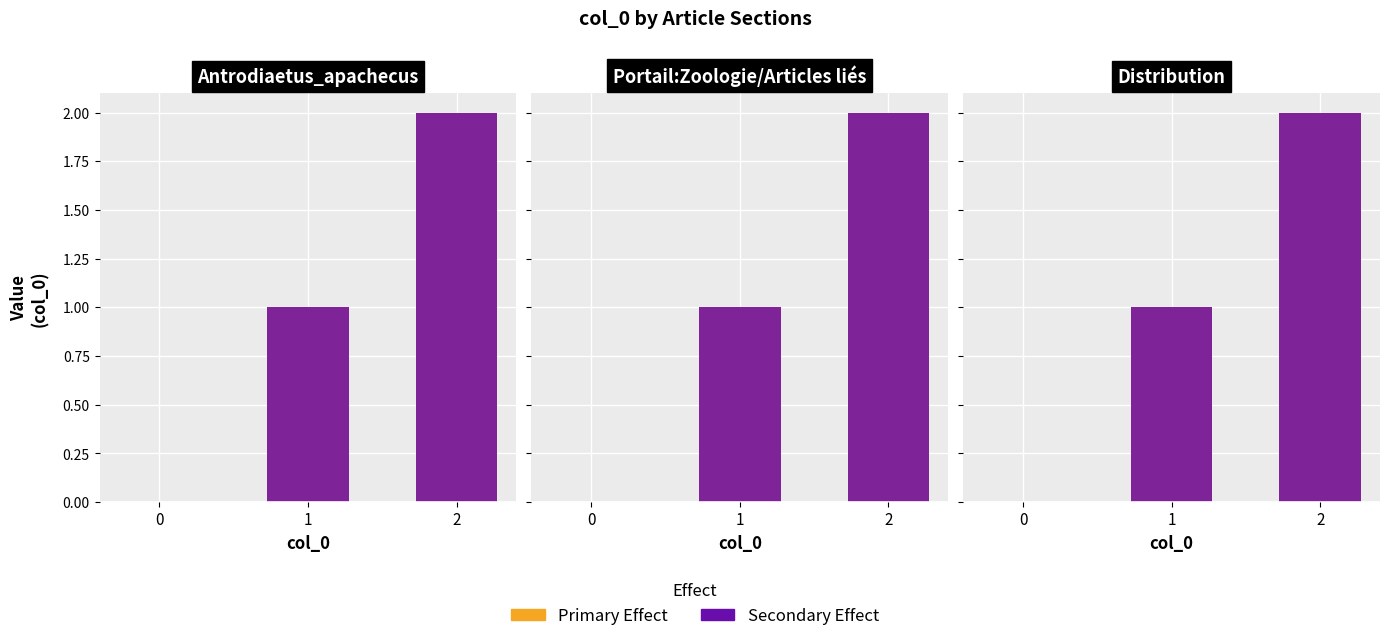

Is the value of Primary Effect at 2 greater than the value of Secondary Effect at 0?

Yes